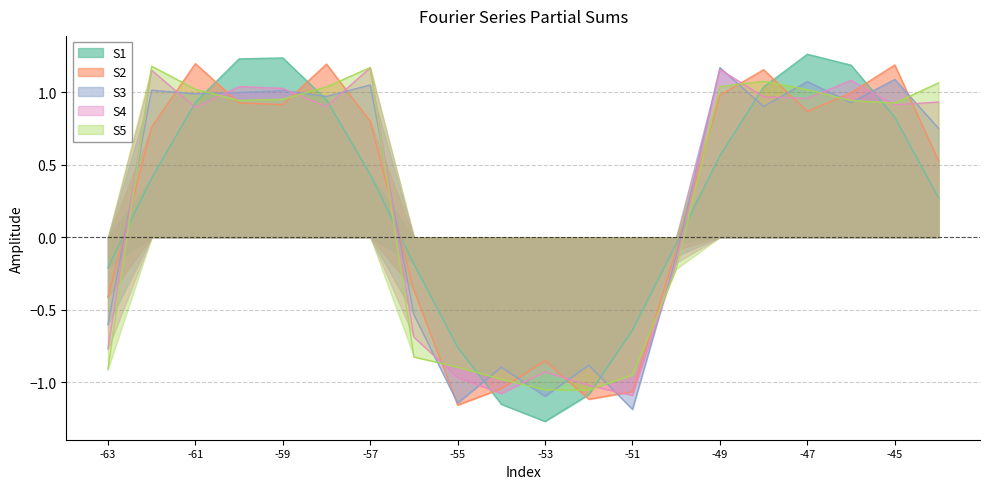

What is the total value across all series at -45?

4.9